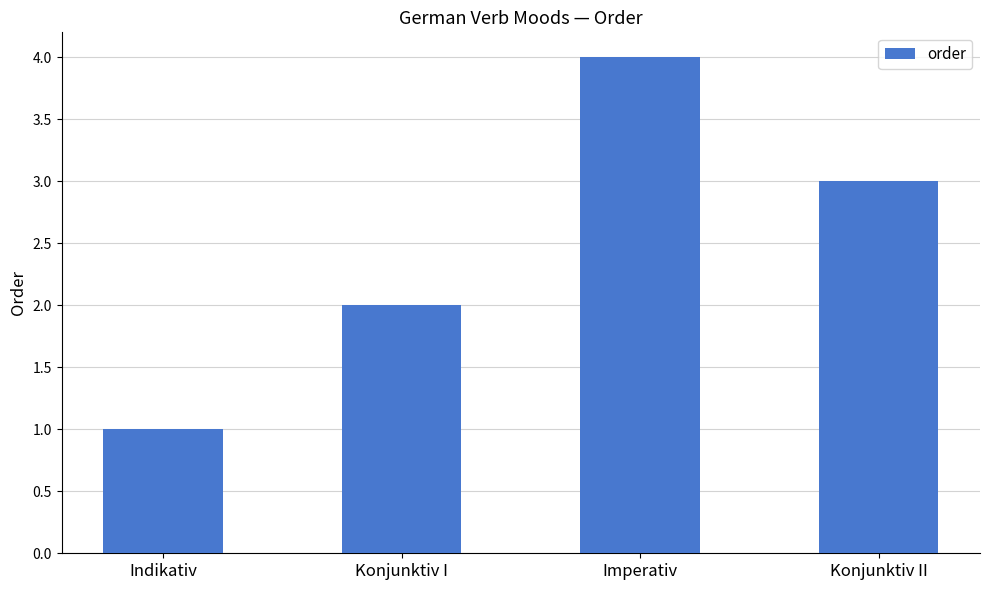

Which category has the lowest value across all series?

Indikativ